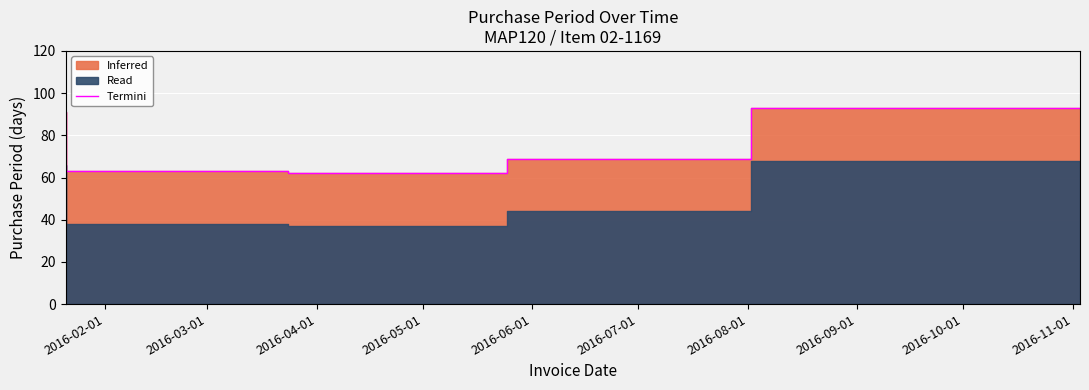

The chart shows a value of 52 at 2016-06-01. True or false?

False